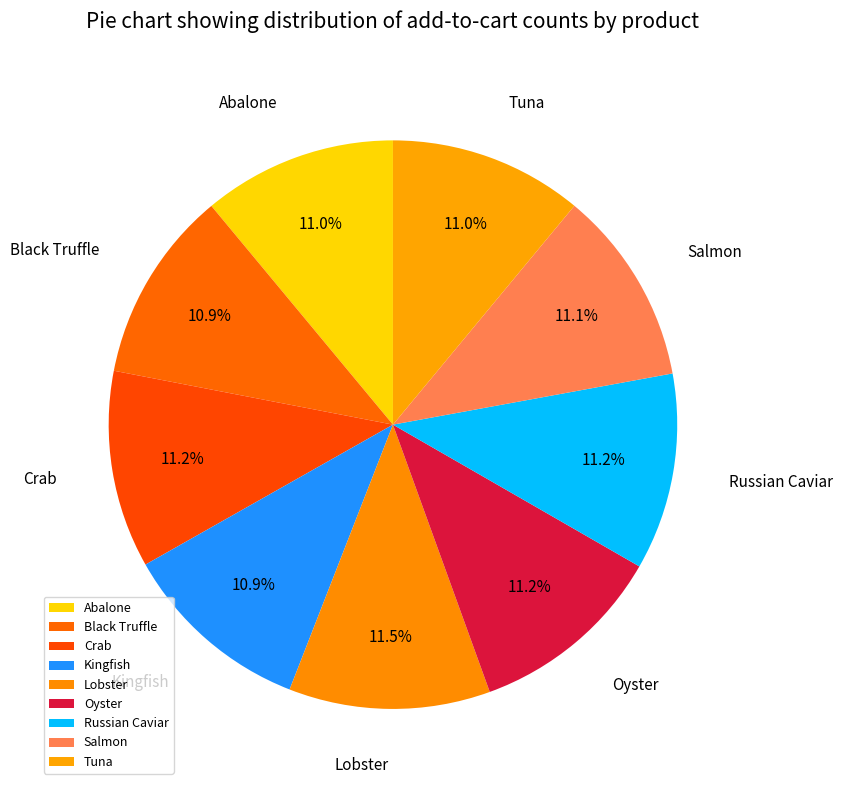

To the nearest percent, what portion does Salmon represent?

11%